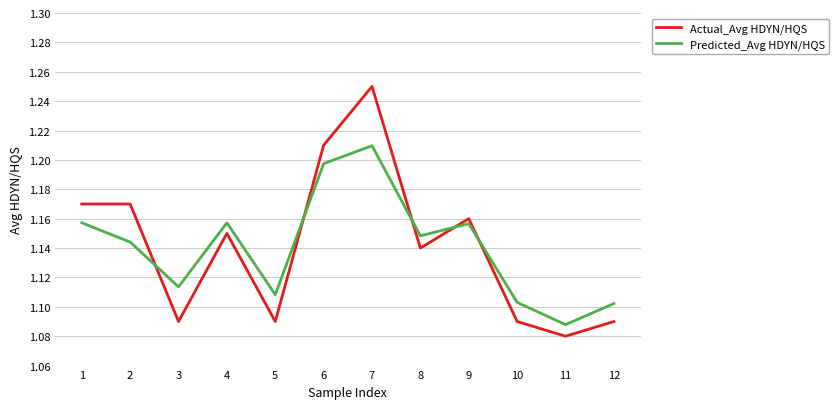

Rank the series at 10 from highest to lowest value.

Predicted_Avg HDYN/HQS, Actual_Avg HDYN/HQS